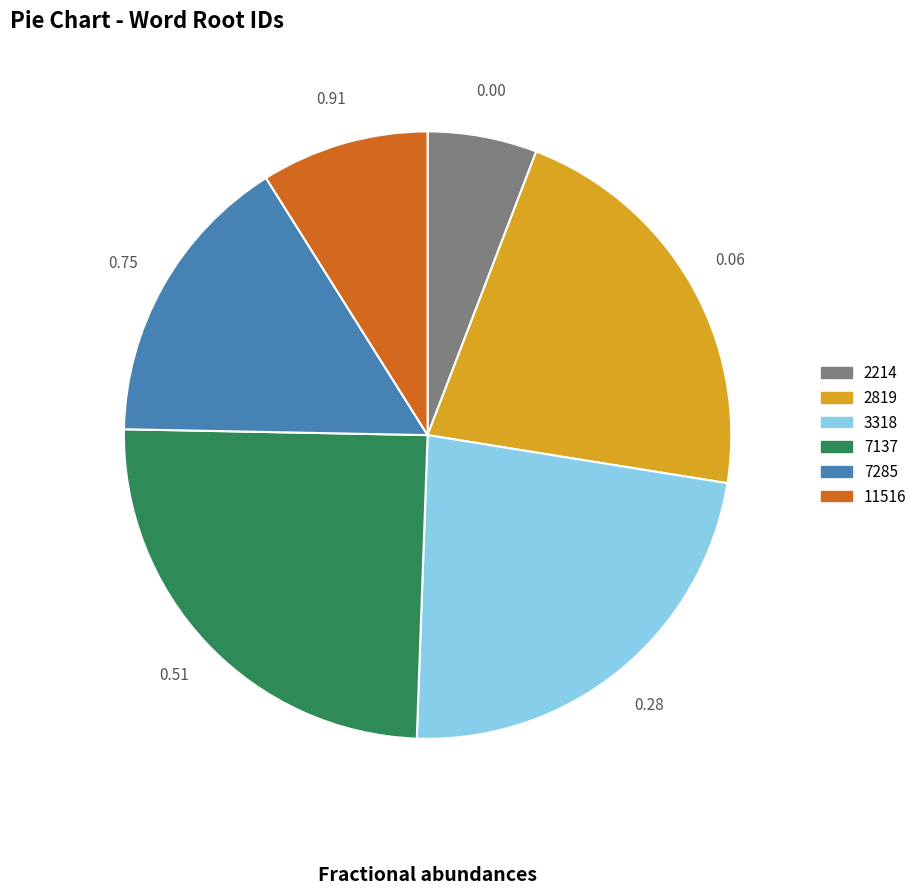

Do 11516 and 2819 together represent more than half of the pie?

No